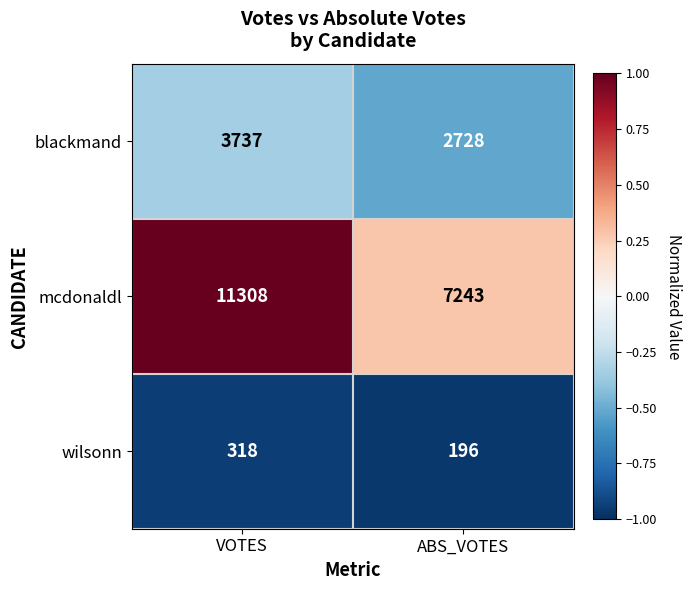

At which category is the sum across all series the highest?

VOTES